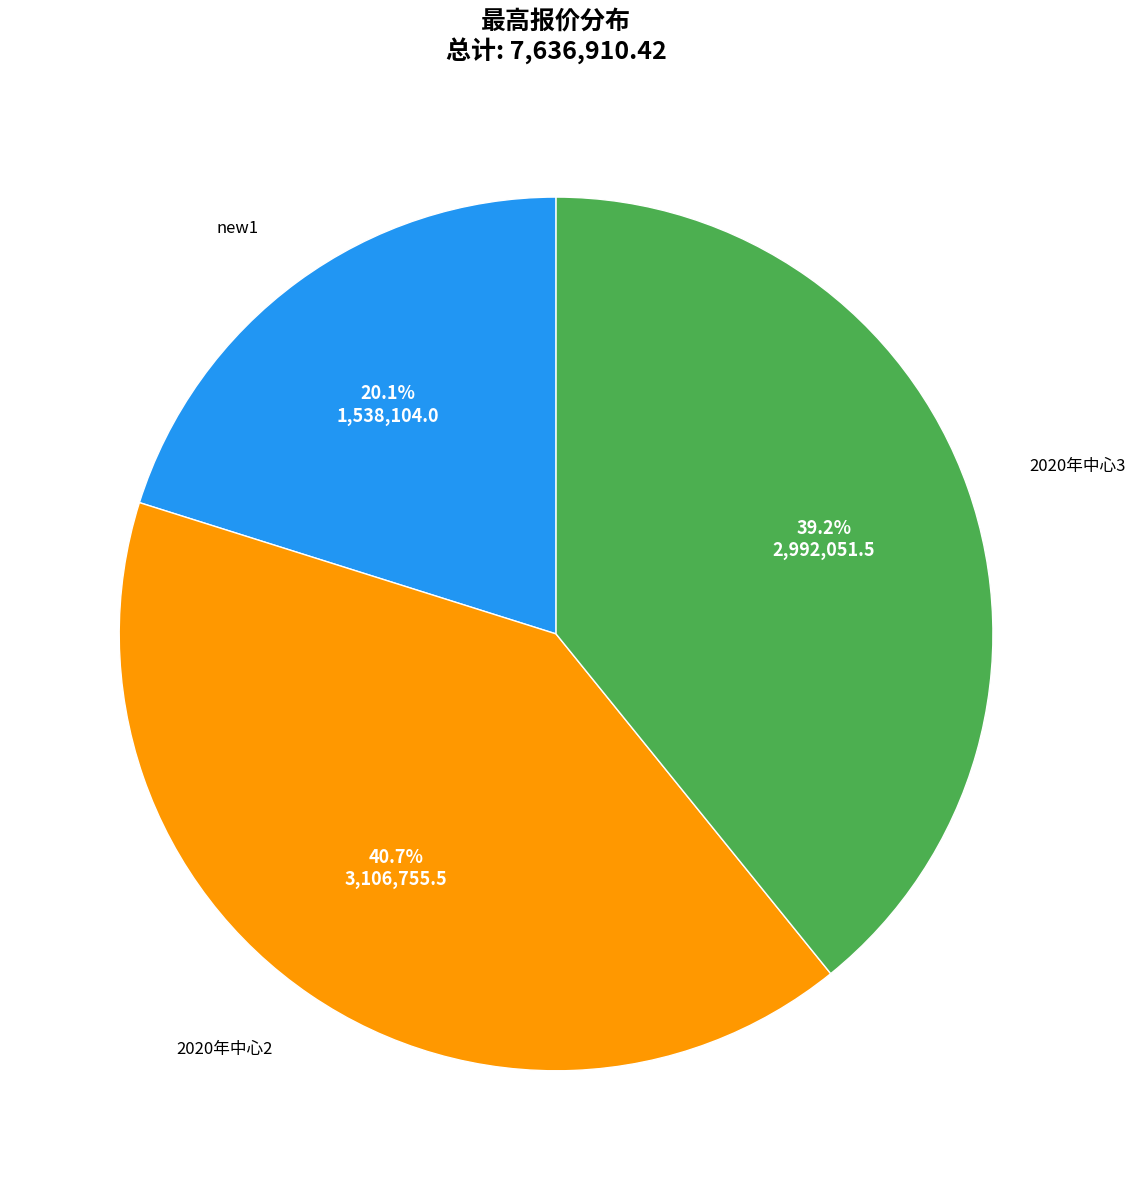

Between 2020年中心3 and new1, which is larger?

2020年中心3